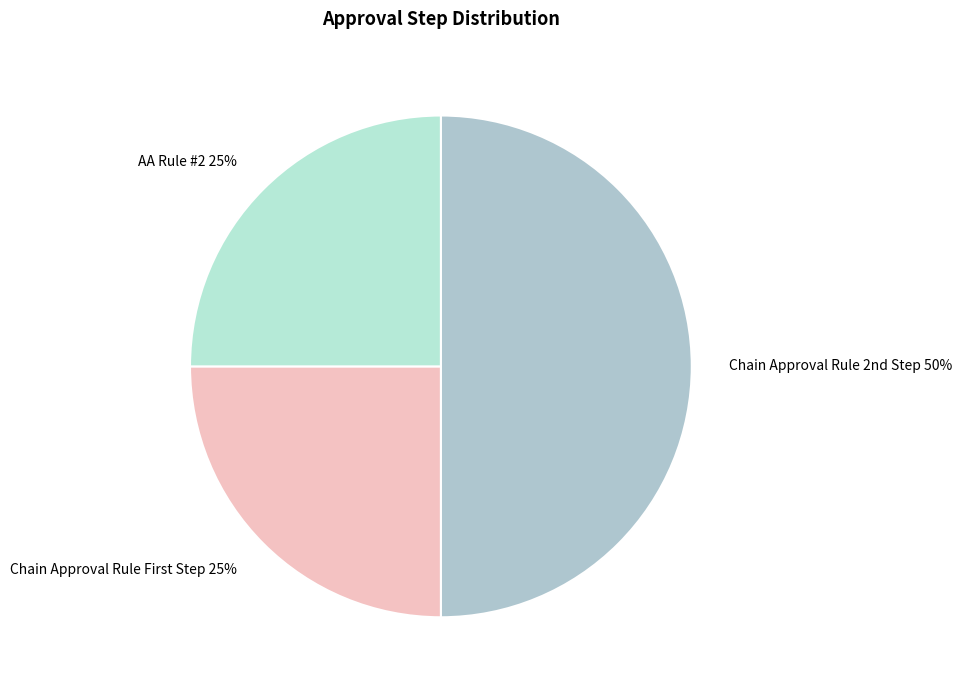

Count the number of slices in the pie.

3